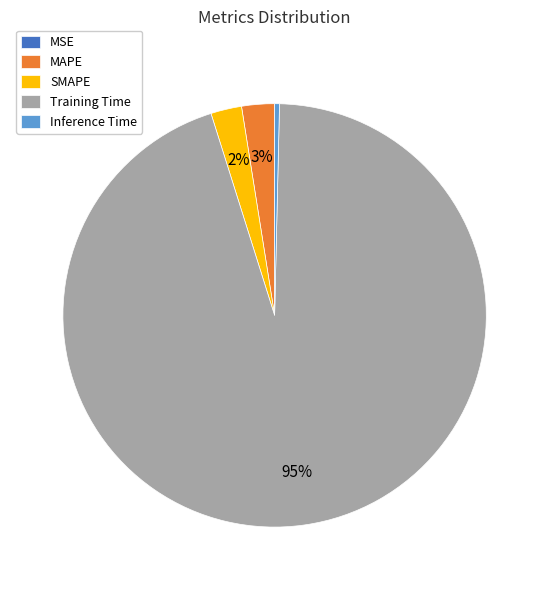

To the nearest percent, what is the difference between the largest and smallest slice percentages?

95%